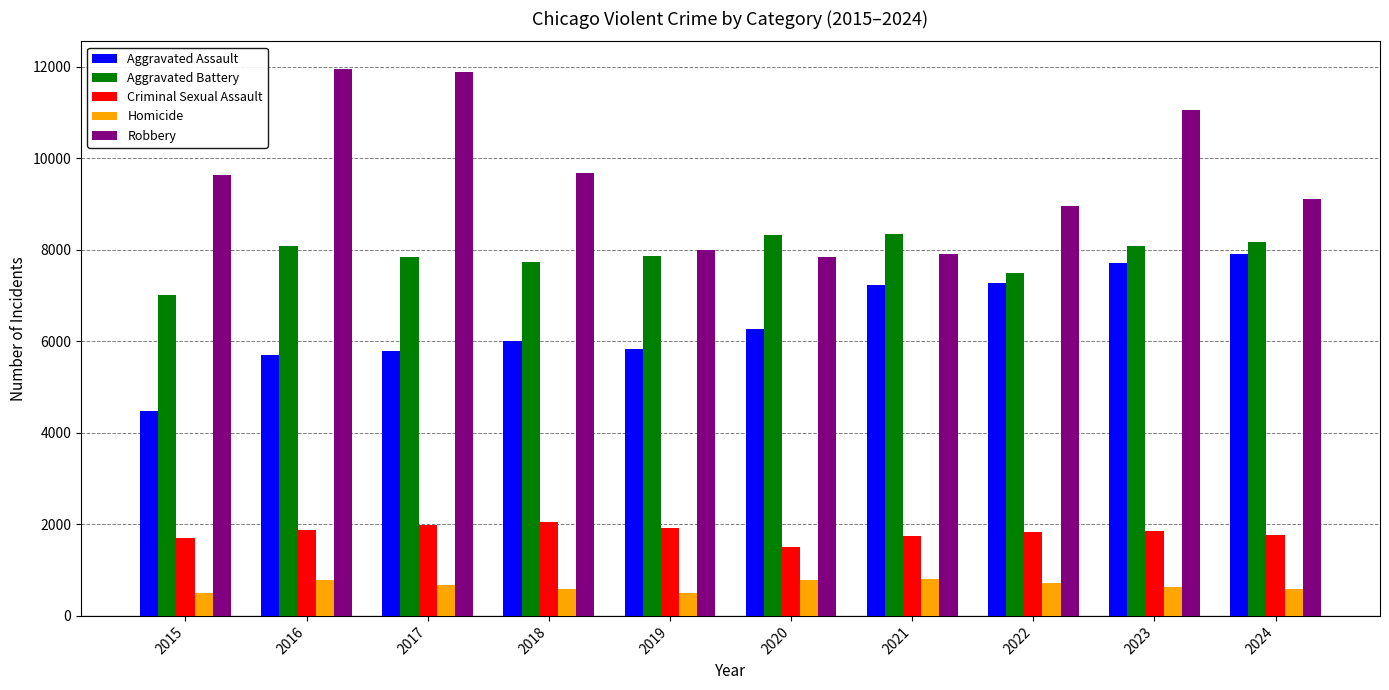

What is the difference between the second highest and minimum values in the Aggravated Assault series?

3232